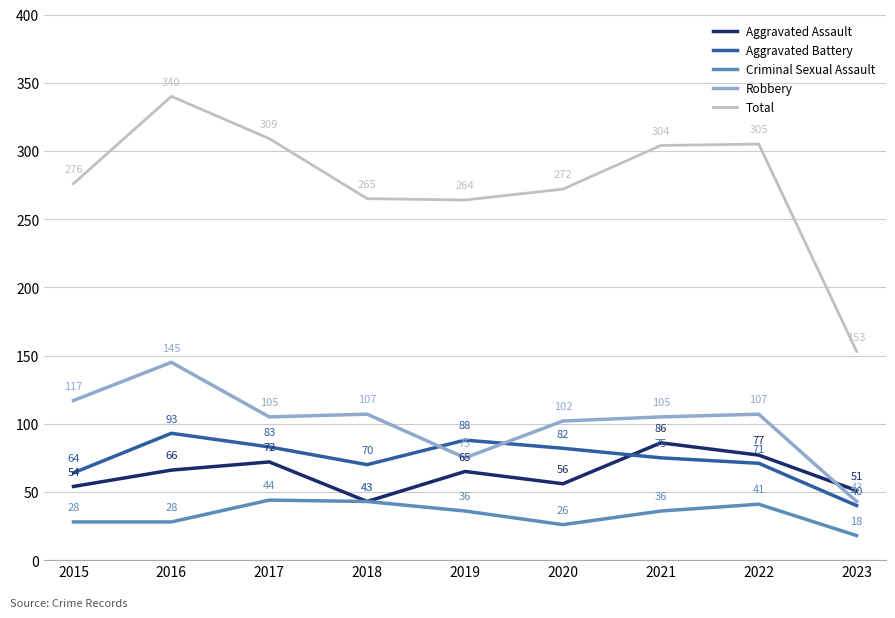

Where does the Robbery series first go above 105?

2015